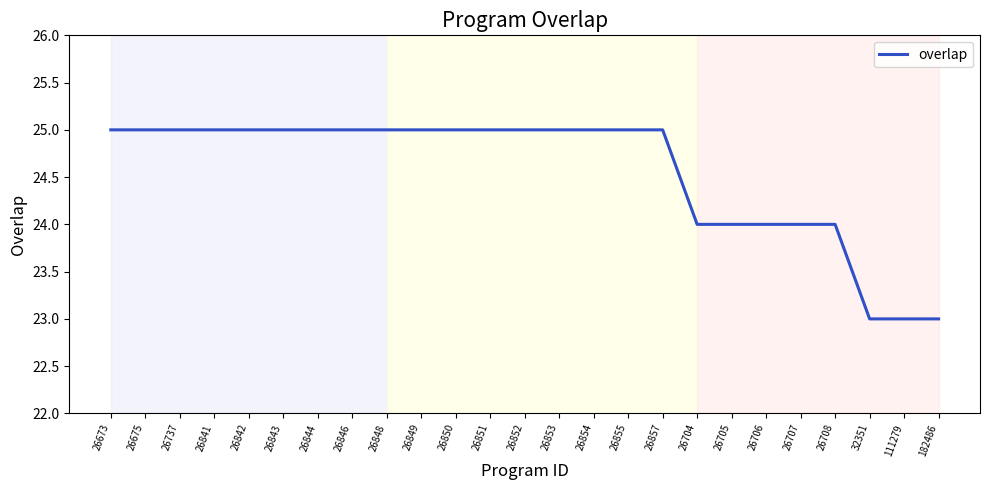

What is the greatest value displayed?

25